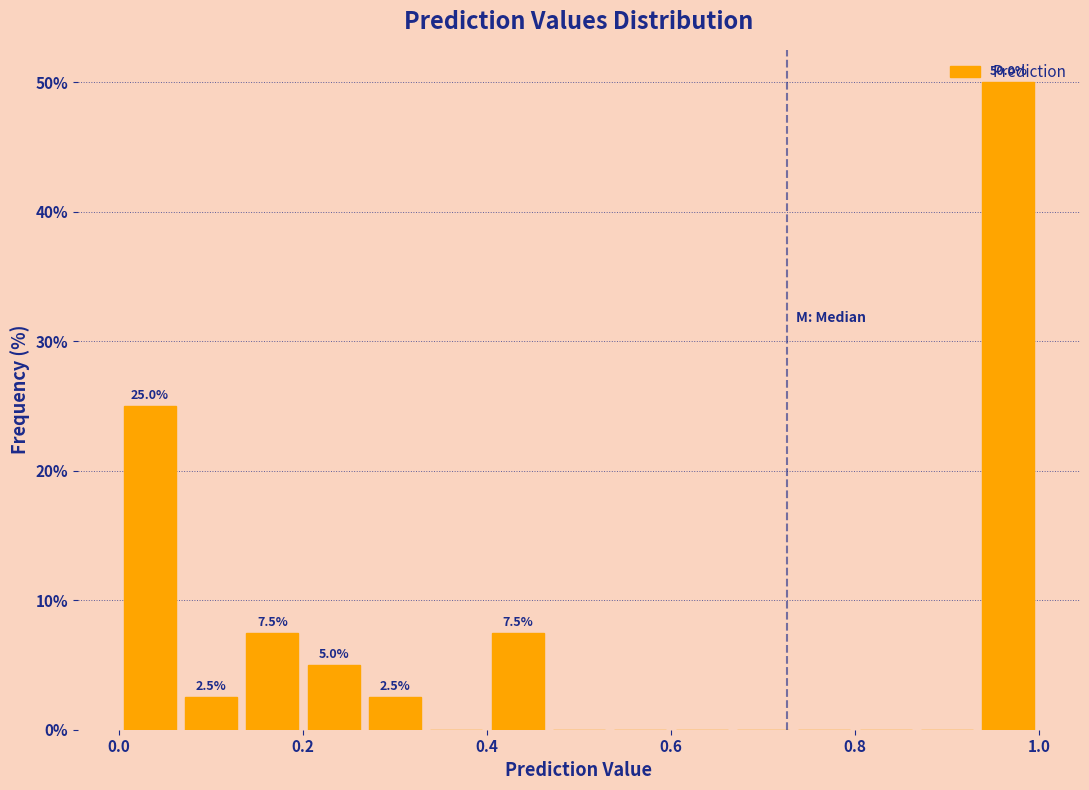

Around what value on the x-axis is the tallest bar? Give the approximate position of its centre, as read against the axis.

0.96